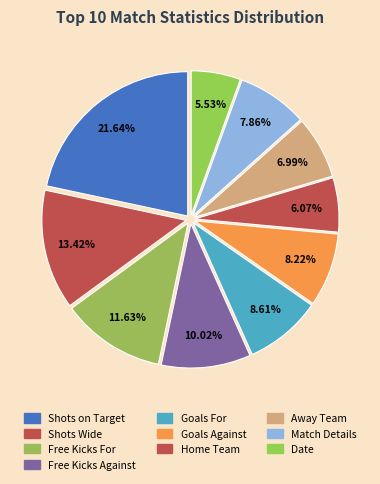

True or false: Goals For accounts for 1% of the total.

False